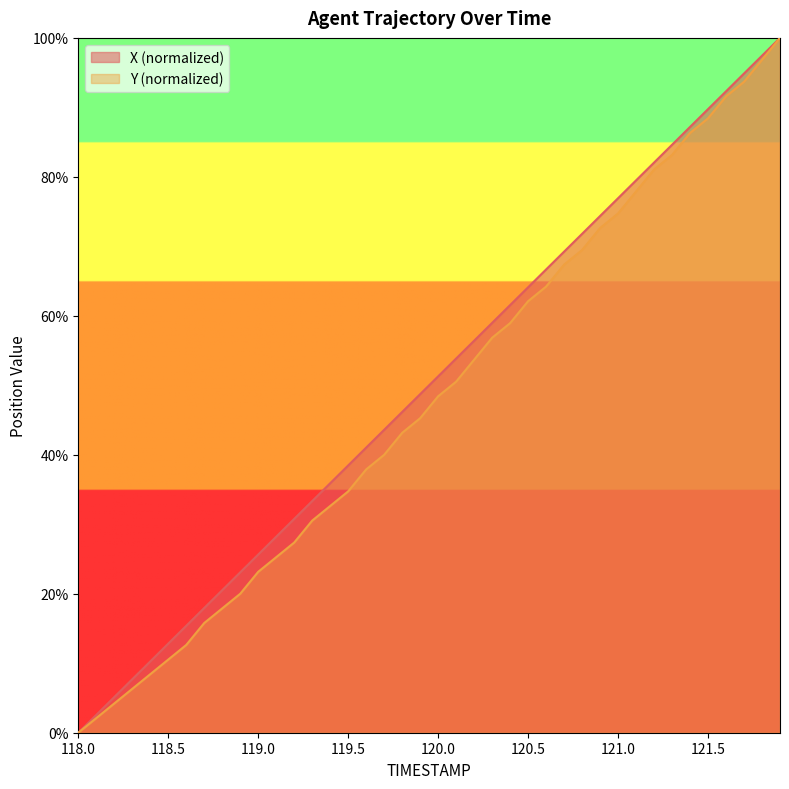

True or false: X and Y intersect in this chart.

False